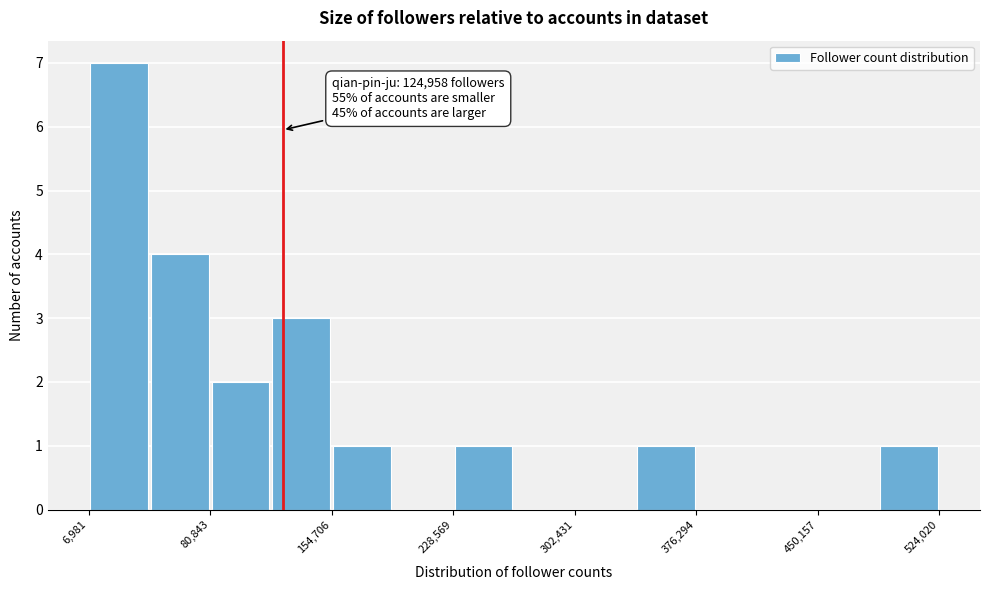

Around what value on the x-axis is the tallest bar? Give the approximate position of its centre, as read against the axis.

30000